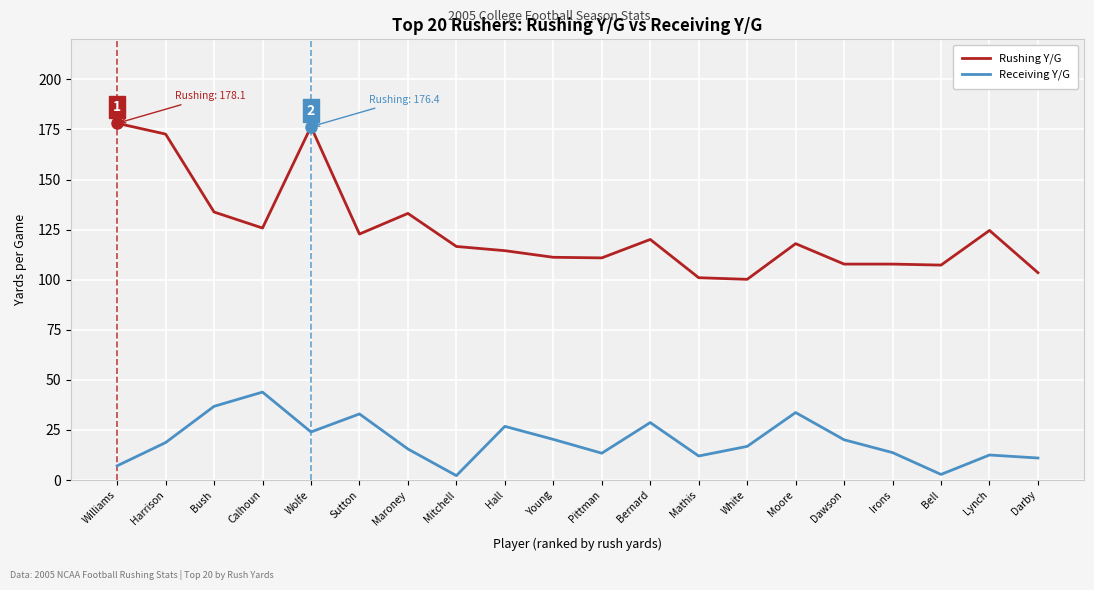

True or false: Rushing Y/G and Receiving Y/G intersect in this chart.

False